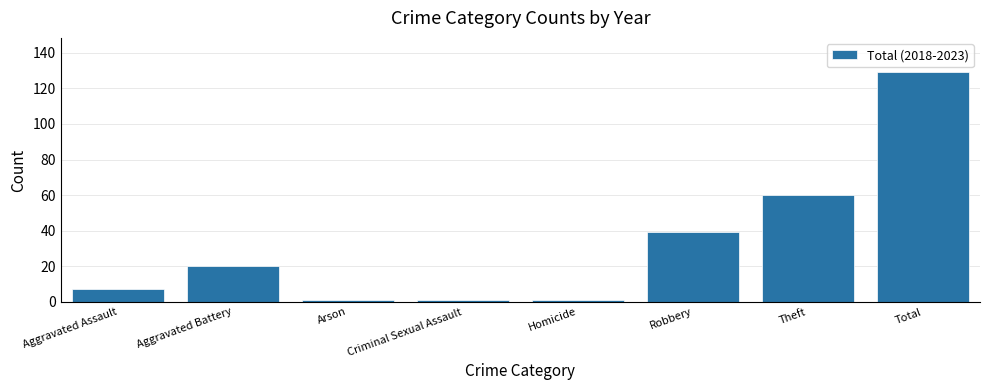

What is the change in value from Theft to Total?

+69